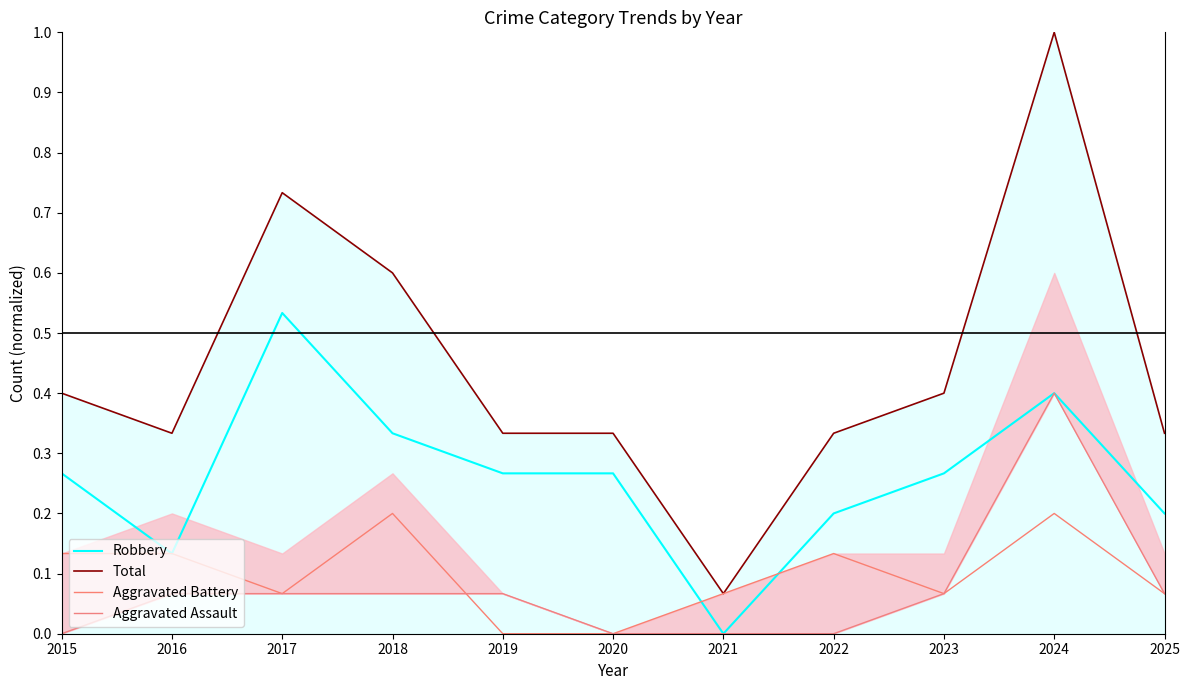

Is it true that Aggravated Battery equals 0.0 at 2023?

False